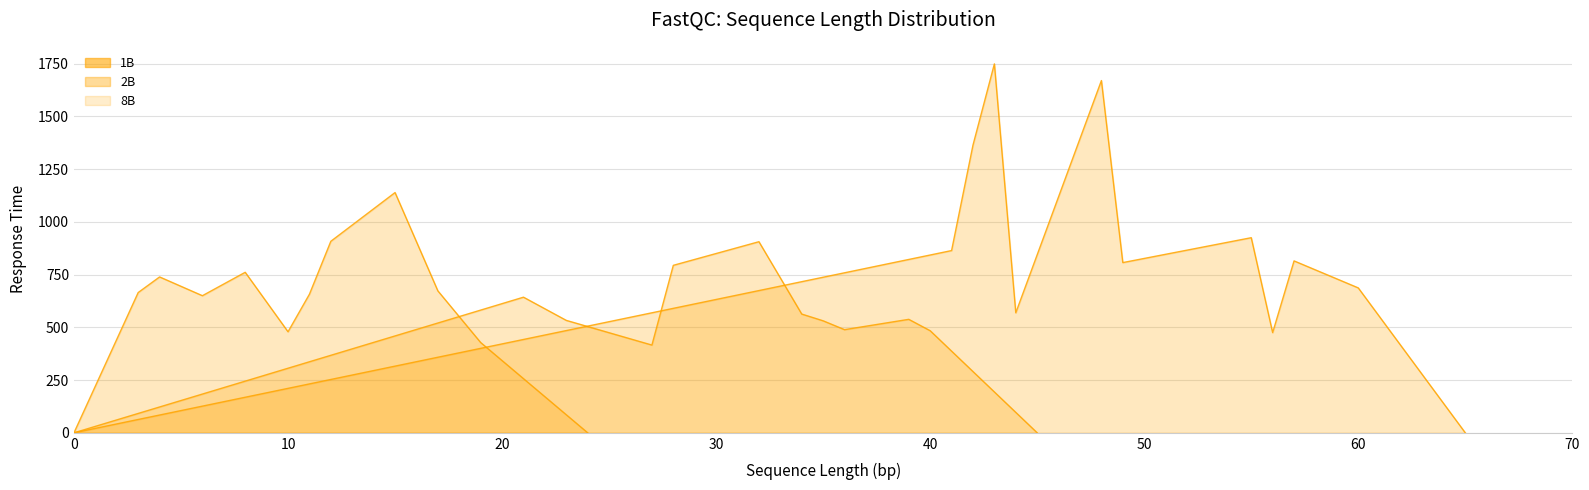

What is the highest value of the 2B series?

906